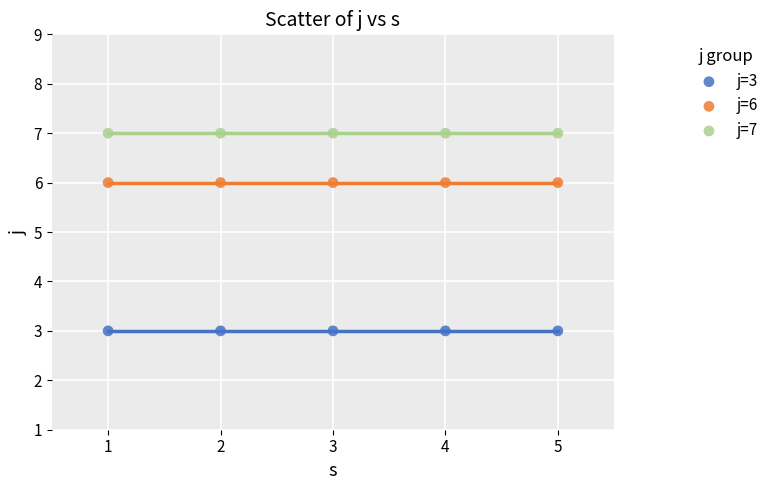

What are all the series names shown in the legend?

j=3, j=6, j=7